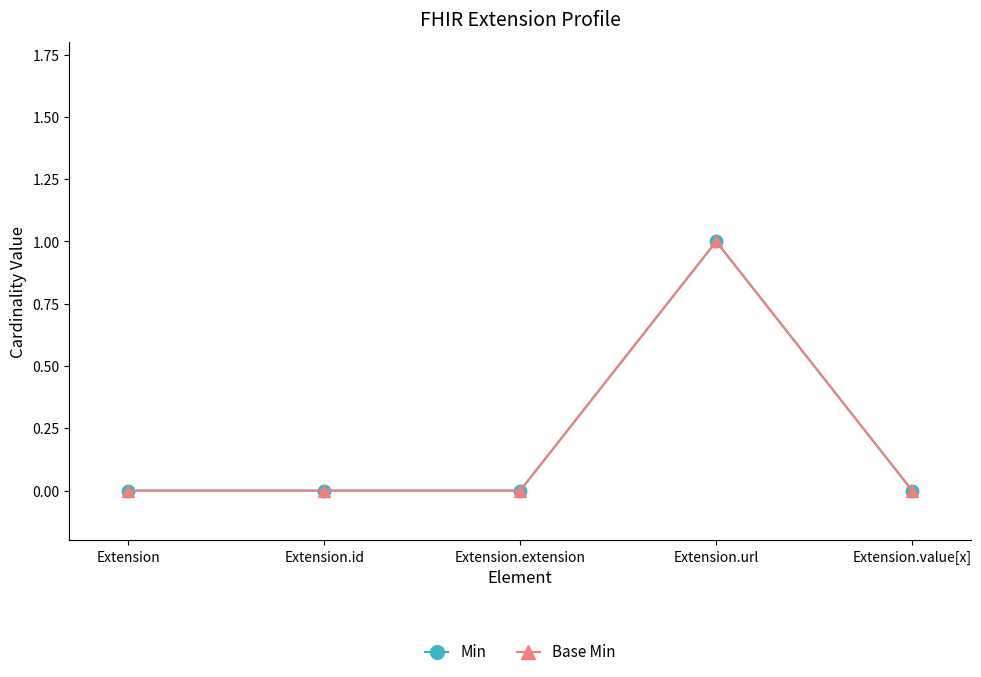

How many lines are shown in the chart?

2